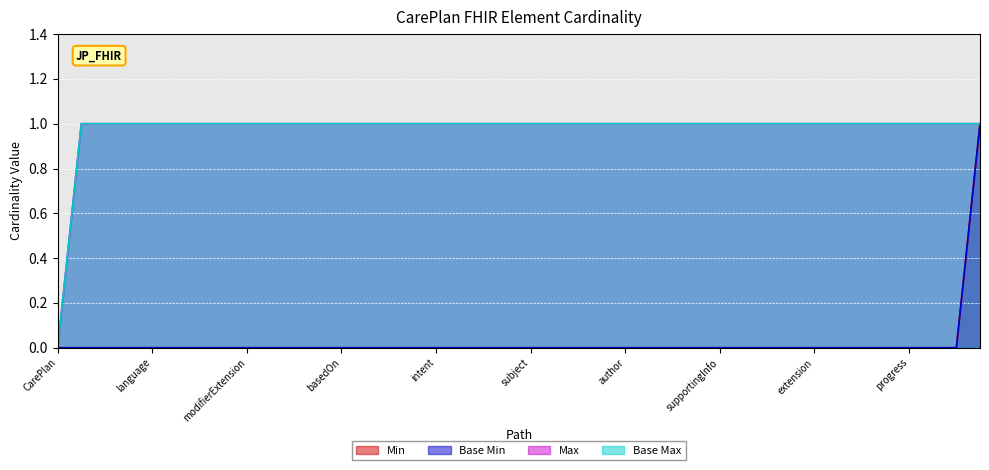

Does the chart display data point markers on the line(s)?

No